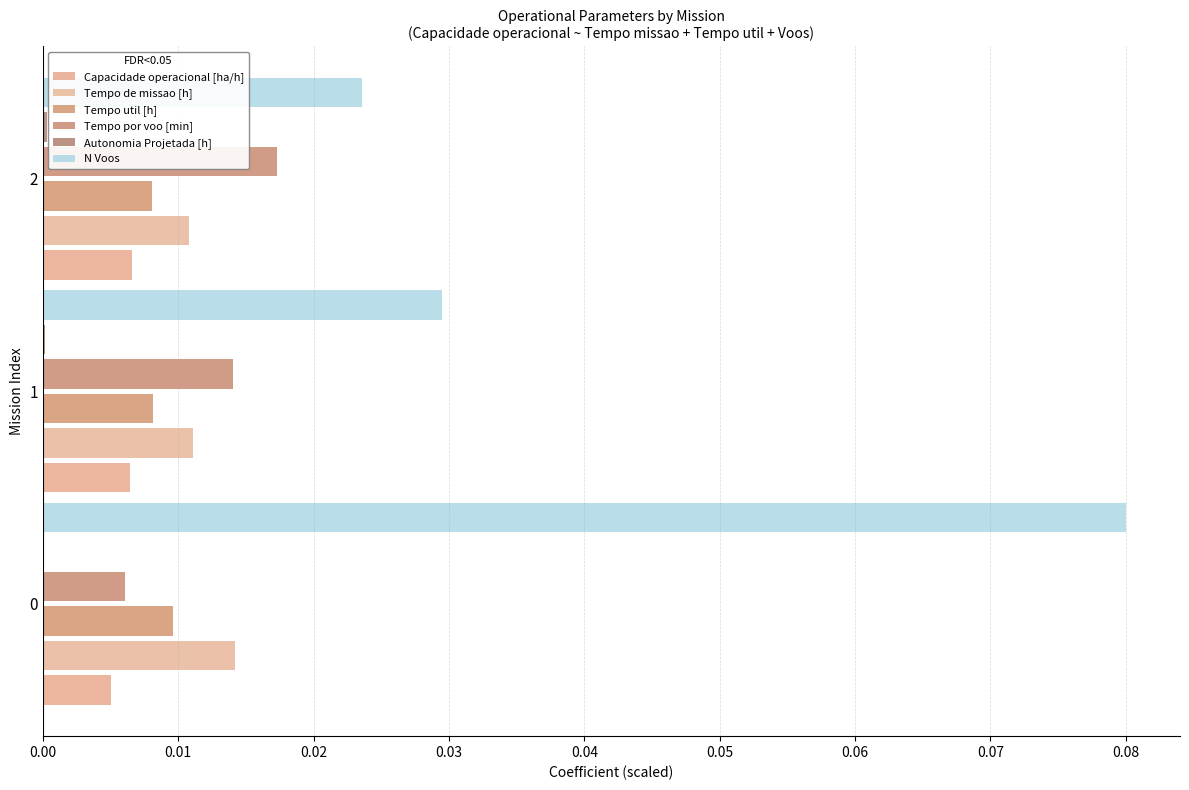

What are all the series names shown in the legend?

Capacidade operacional [ha/h], Tempo de missao [h], Tempo util [h], Tempo por voo [min], Autonomia Projetada [h], N Voos